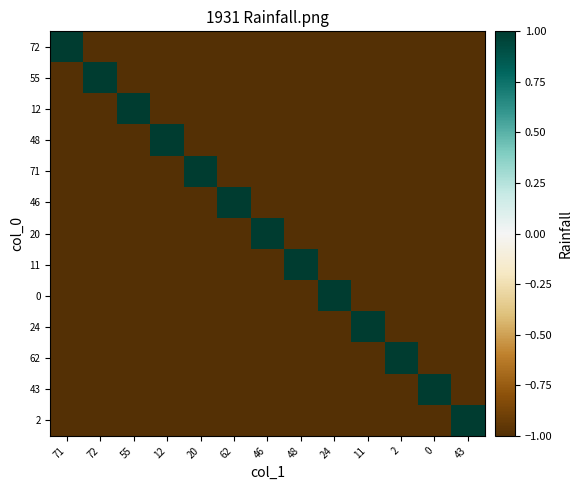

Count the number of categories in the chart.

13